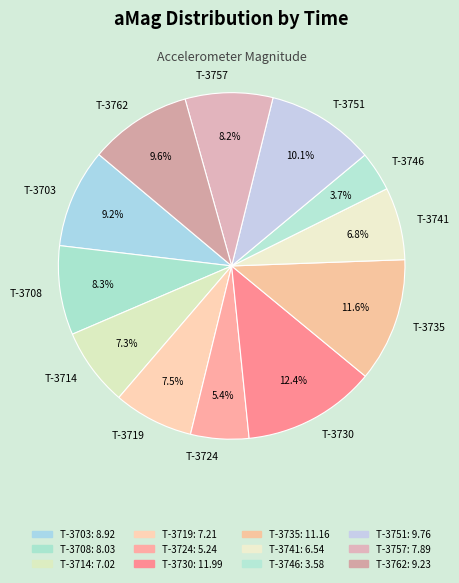

Combined, do T-3746 and T-3762 account for over 50%?

No